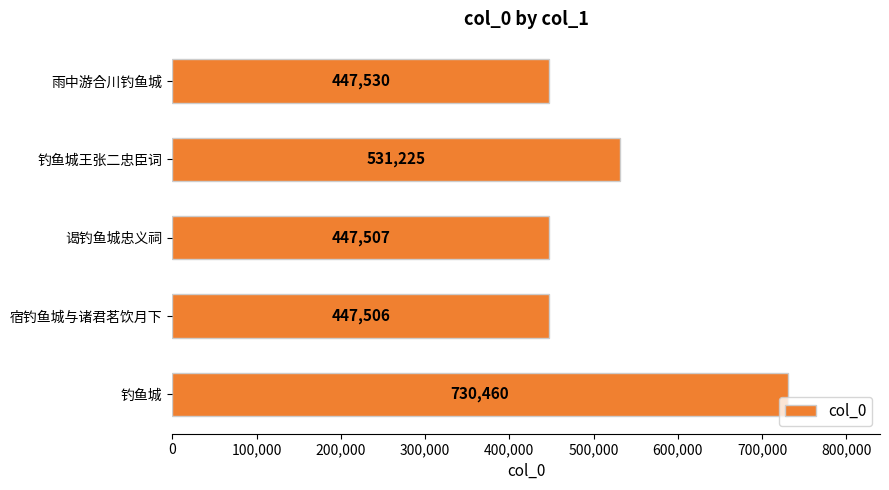

What is the ratio of the value at 雨中游合川钓鱼城 to the value at 宿钓鱼城与诸君茗饮月下?

1.0